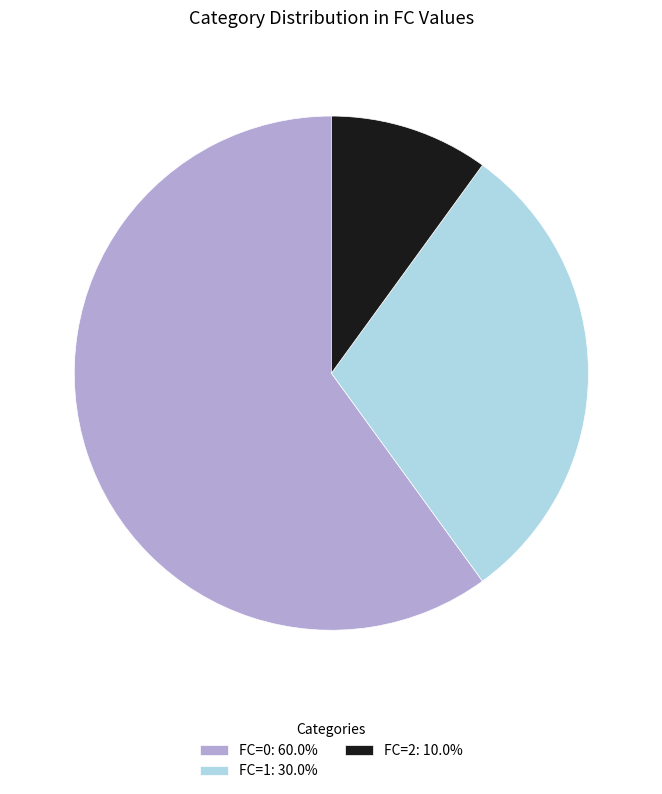

Combined, do FC=1 and FC=0 account for over 50%?

Yes